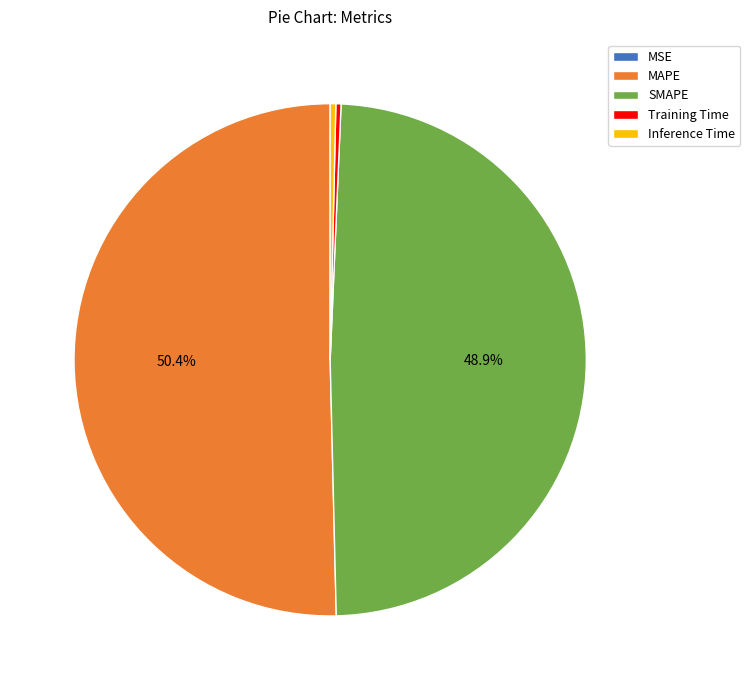

To the nearest percent, what is the average slice percentage?

20%